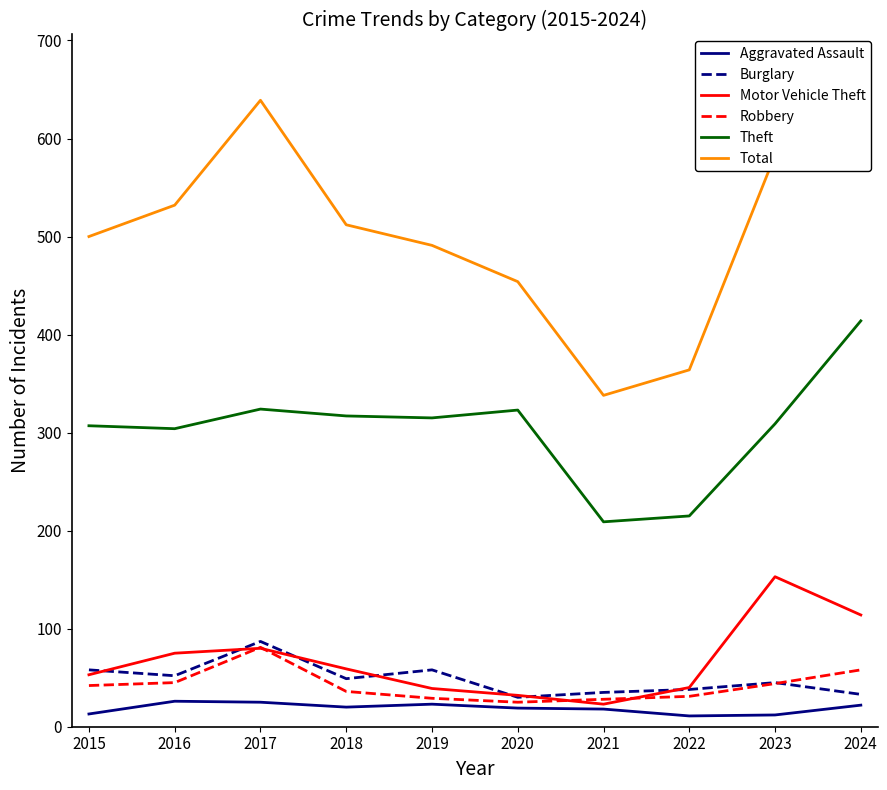

Reading right to left, extract all data points from this chart.

Aggravated Assault: 2024=22	2023=12	2022=11	2021=18	2020=19	2019=23	2018=20	2017=25	2016=26	2015=13
Burglary: 2024=33	2023=45	2022=38	2021=35	2020=30	2019=58	2018=49	2017=87	2016=52	2015=58
Motor Vehicle Theft: 2024=114	2023=153	2022=40	2021=23	2020=32	2019=39	2018=59	2017=80	2016=75	2015=53
Robbery: 2024=58	2023=44	2022=31	2021=28	2020=25	2019=29	2018=36	2017=81	2016=45	2015=42
Theft: 2024=414	2023=309	2022=215	2021=209	2020=323	2019=315	2018=317	2017=324	2016=304	2015=307
Total: 2024=673	2023=583	2022=364	2021=338	2020=454	2019=491	2018=512	2017=639	2016=532	2015=500